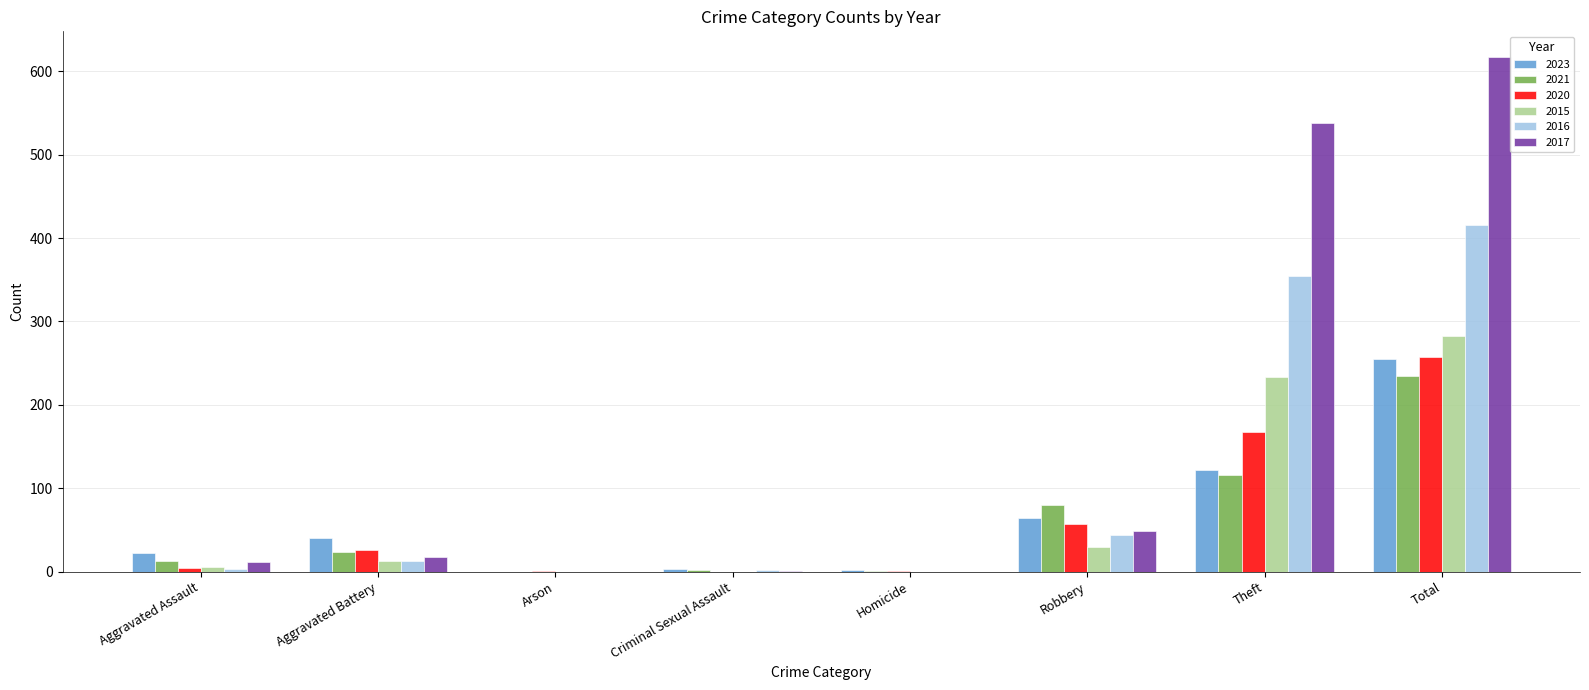

What is the greatest value displayed?

617